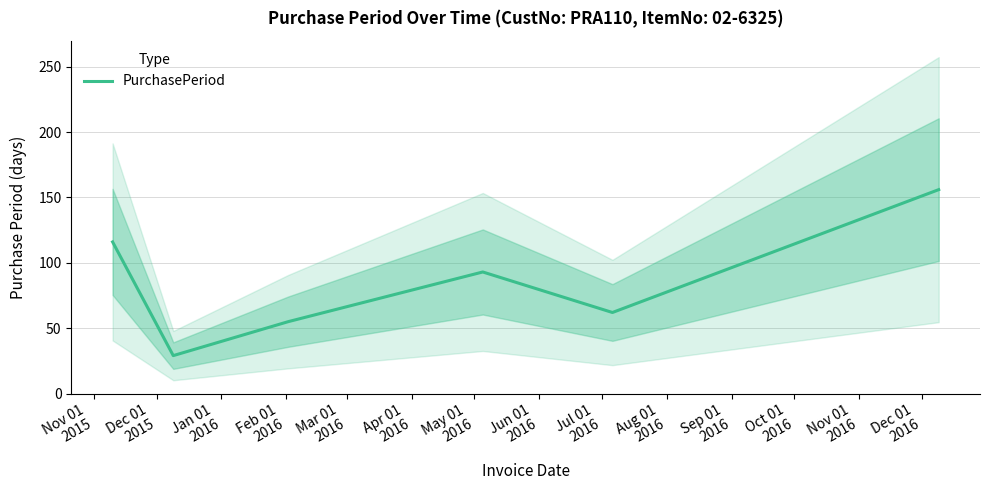

What is the difference between the second highest and minimum values?

87